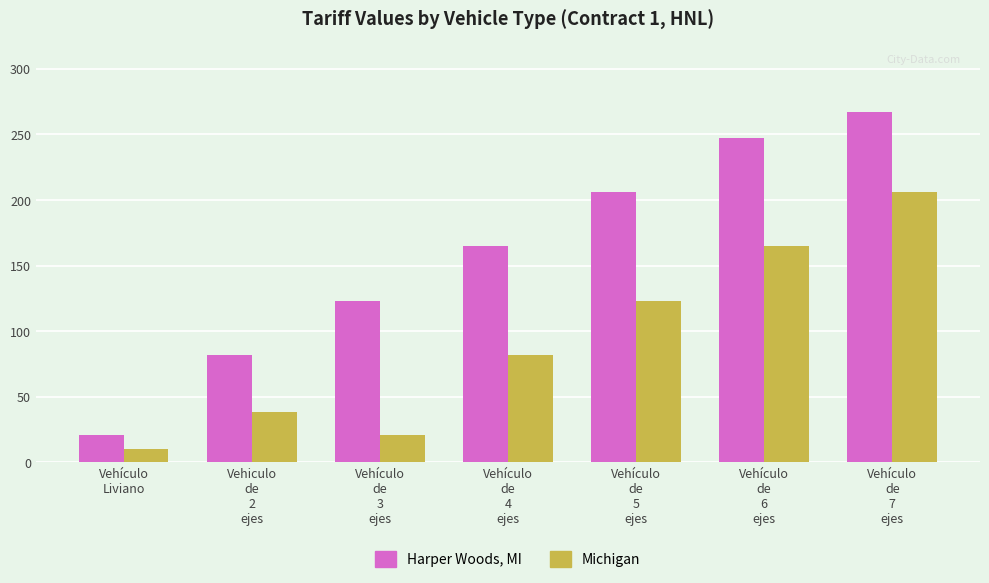

What is the label of the 2nd bar from the left?

Vehiculo
de
2
ejes